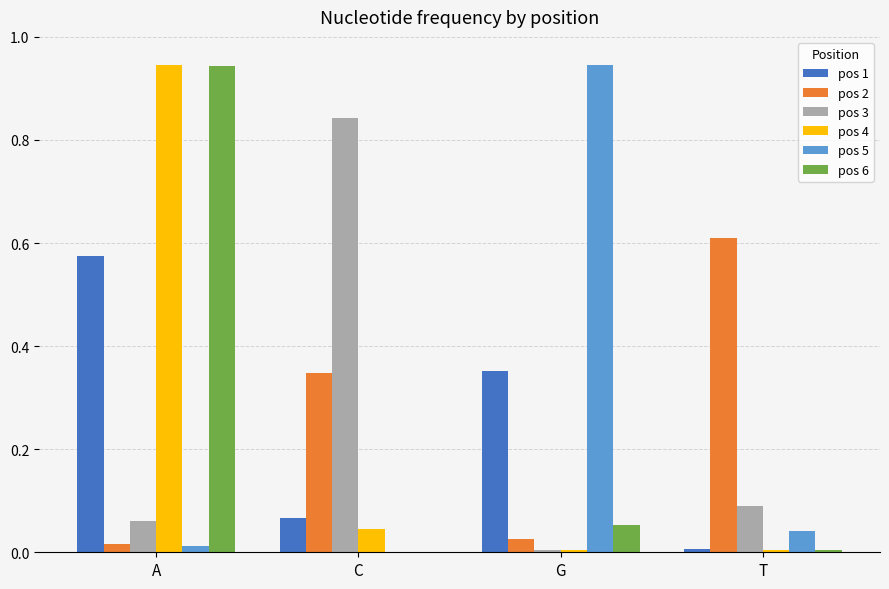

What is the sum of all pos 1 values?

1.0